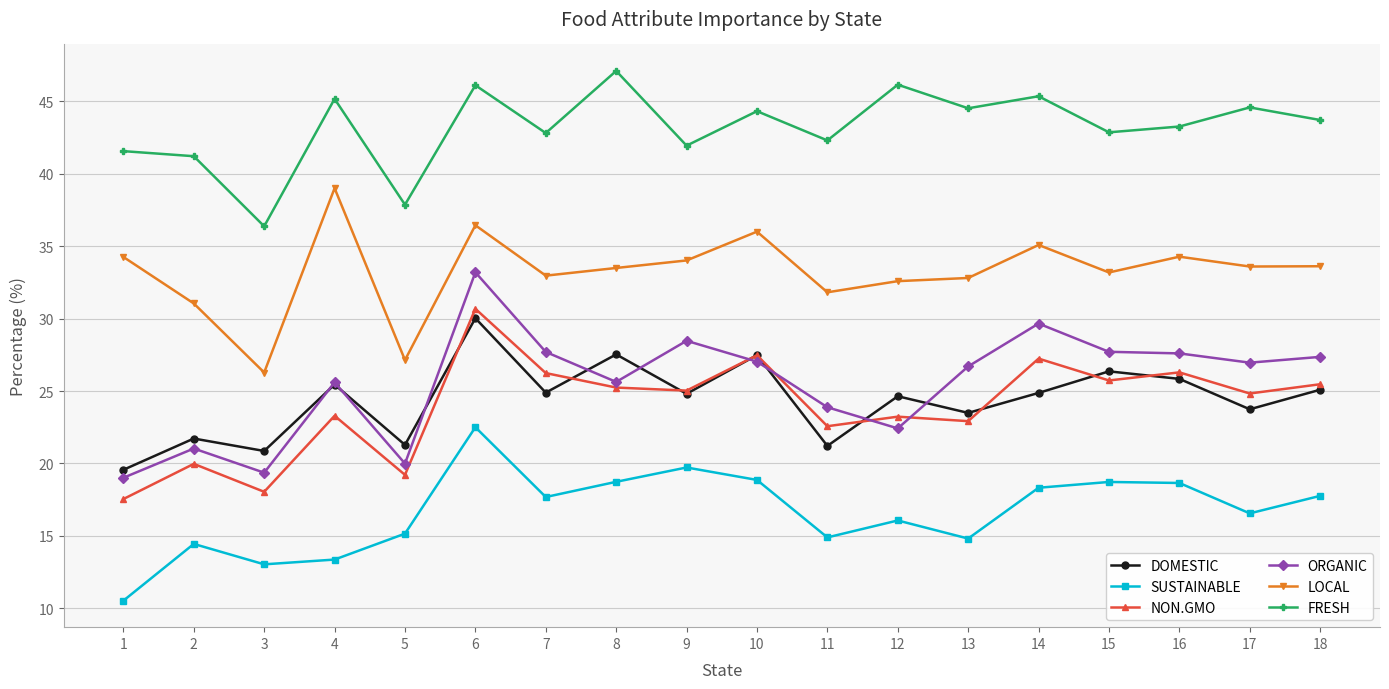

In DOMESTIC, how many points are higher than both neighbors (excluding endpoints)?

7